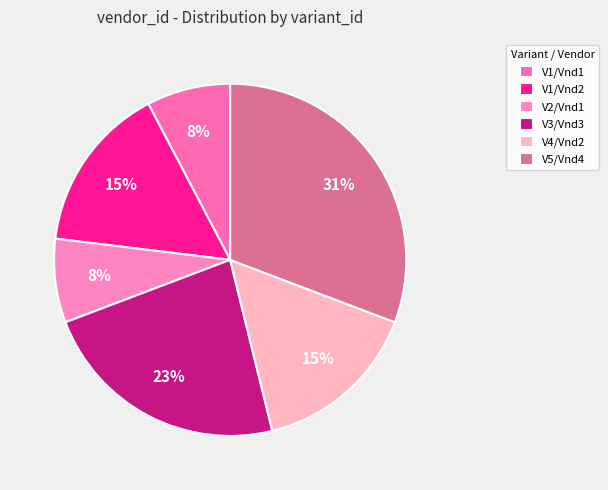

Which category has the smallest portion of the pie?

Variant 1 (Vendor 1)